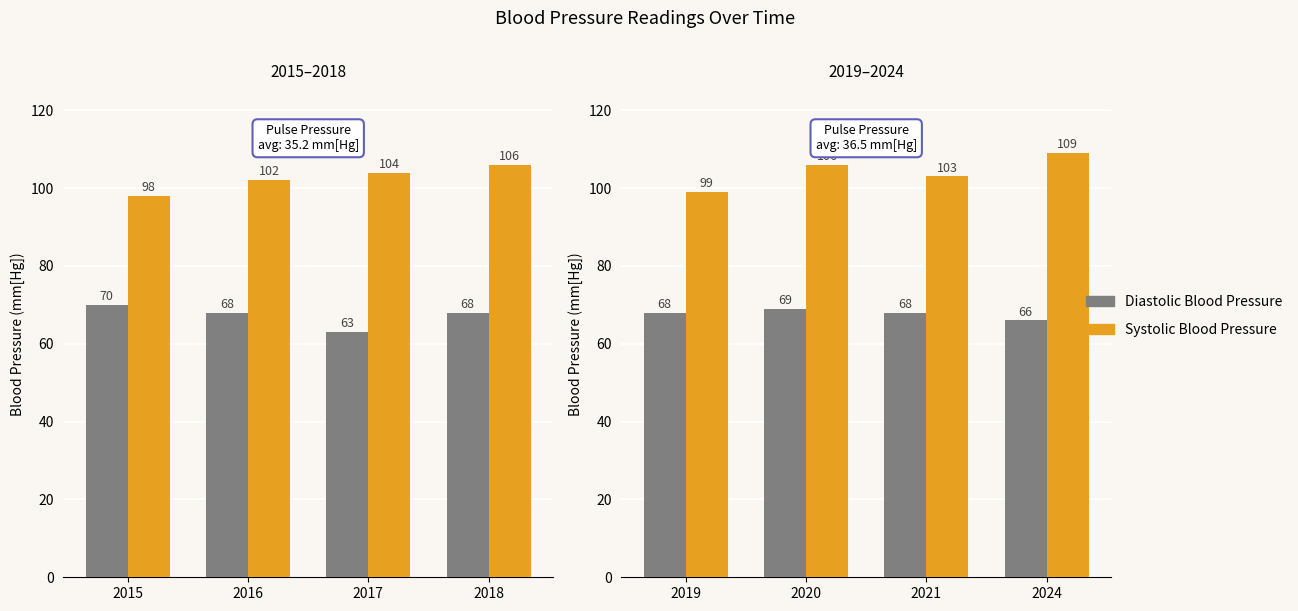

Does the chart contain stacked bars?

No